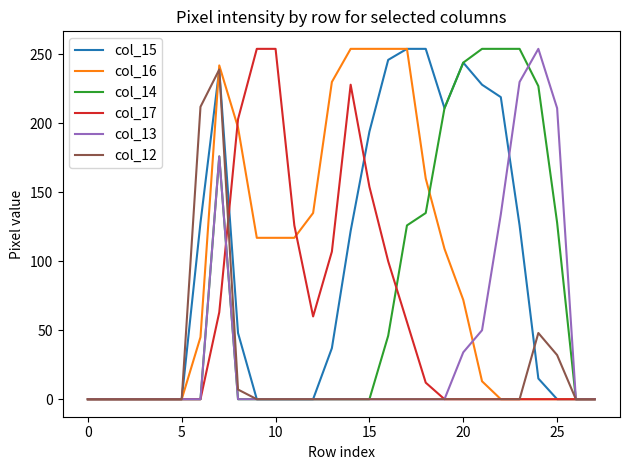

What is the maximum value shown in the chart?

254